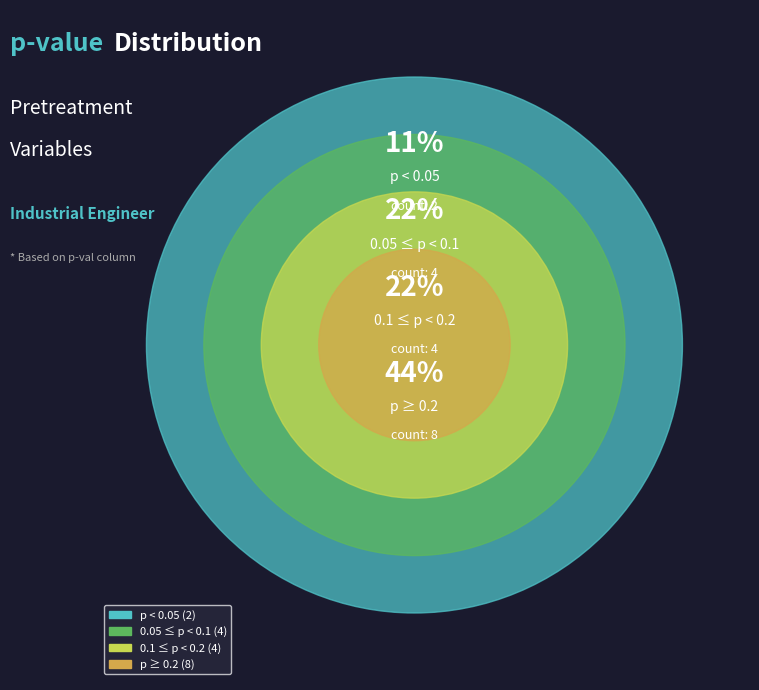

Is there any slice that represents more than half of the pie?

No